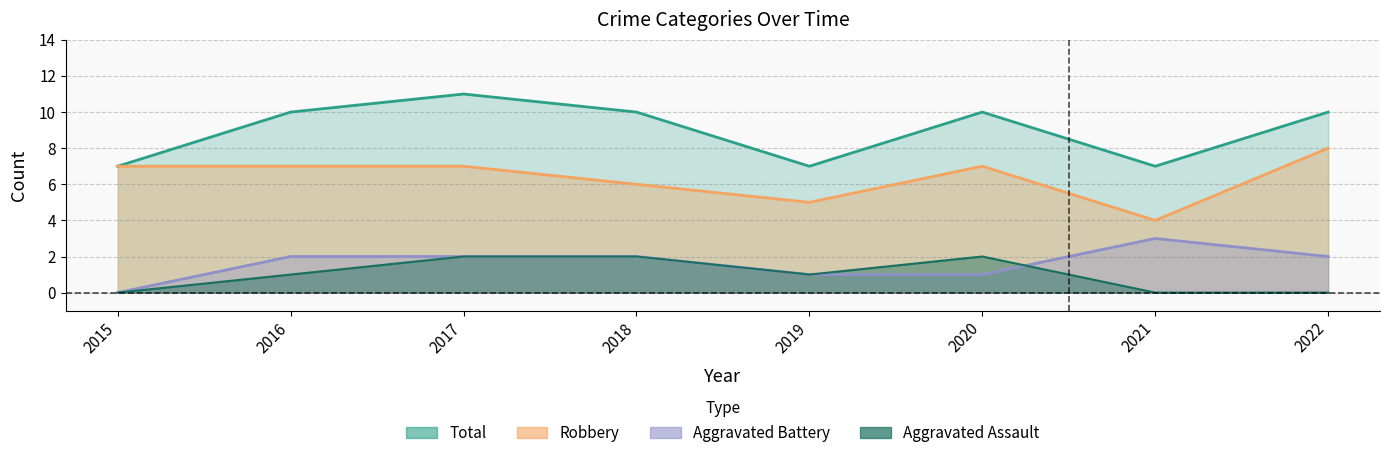

Which series has the largest total across all categories?

Total